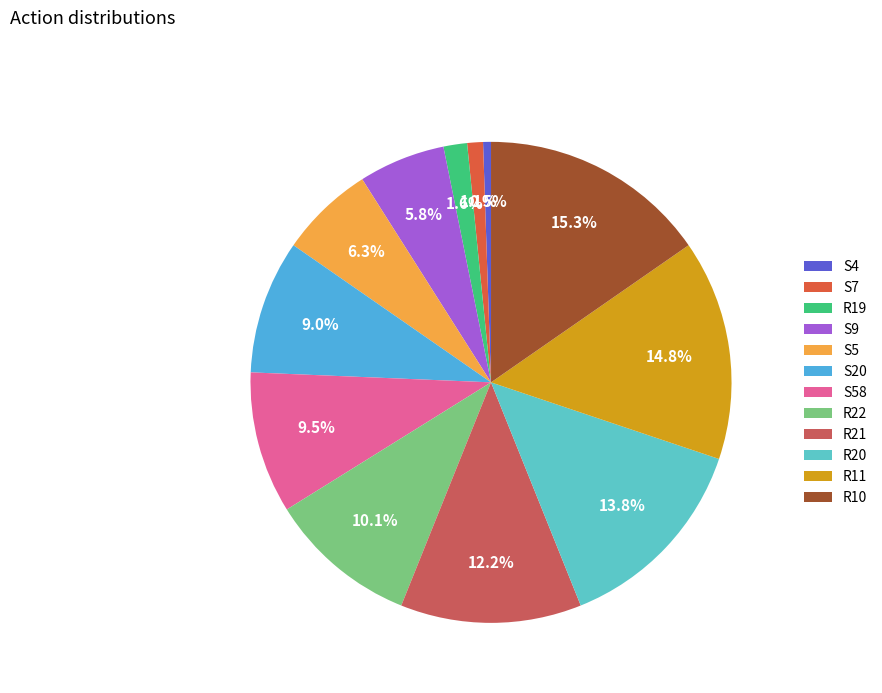

How many segments does this pie chart have?

12